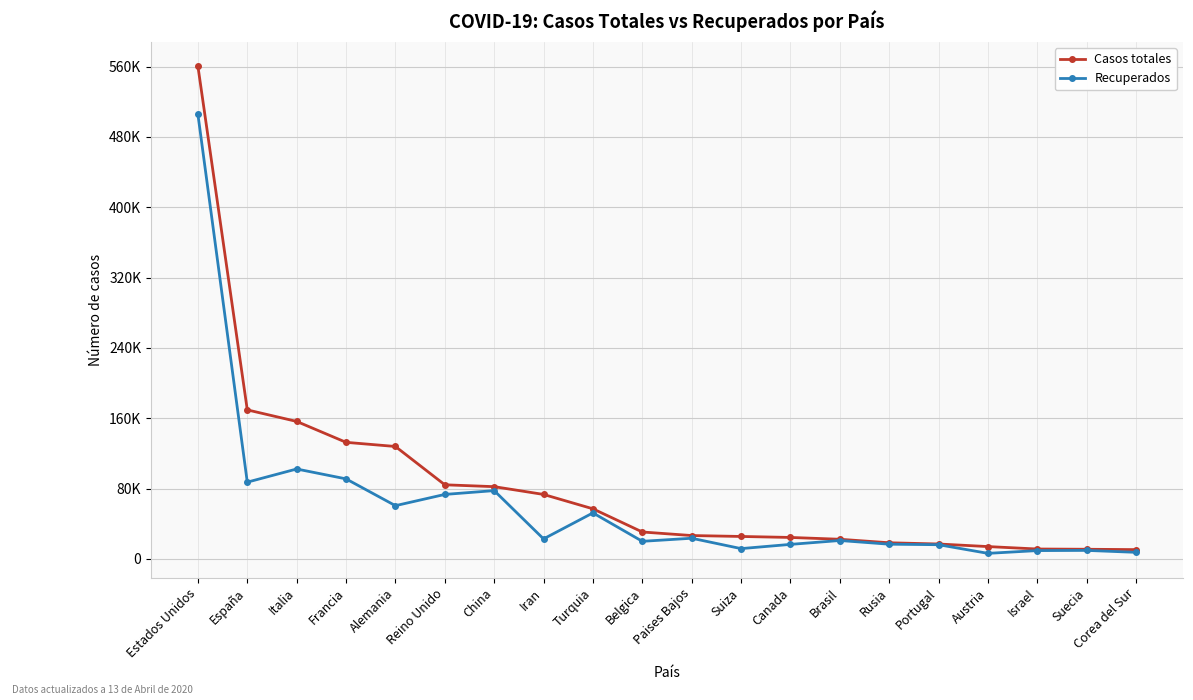

True or false: Recuperados has more than 1 interior local peaks.

True